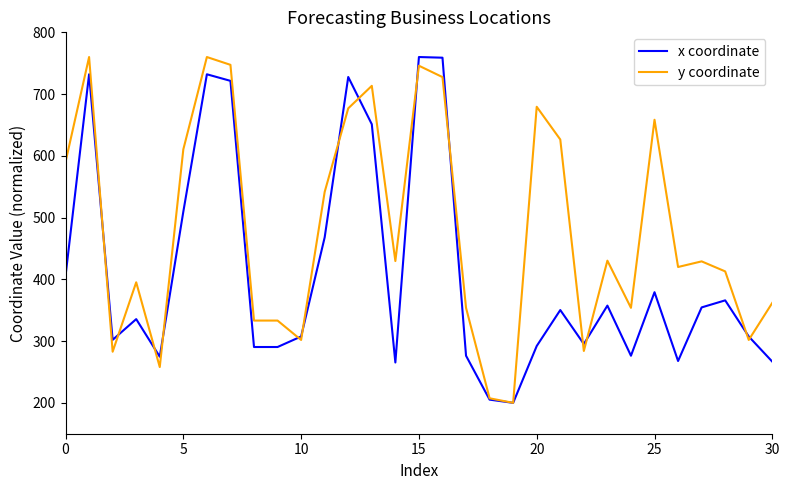

List the series in order of their overall mean, highest first.

y coordinate, x coordinate